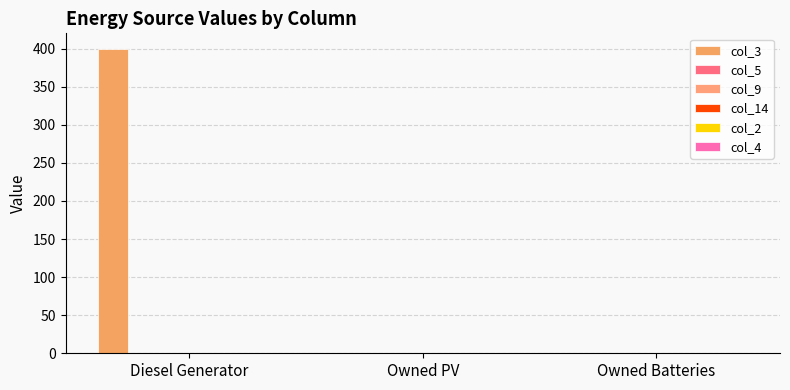

Reading left to right, transcribe all the data shown in this chart.

col_3: 400	0	0
col_5: 0	0	0
col_9: 0	0	0
col_14: 0	0	0
col_2: 0	0	0
col_4: 0	0	0